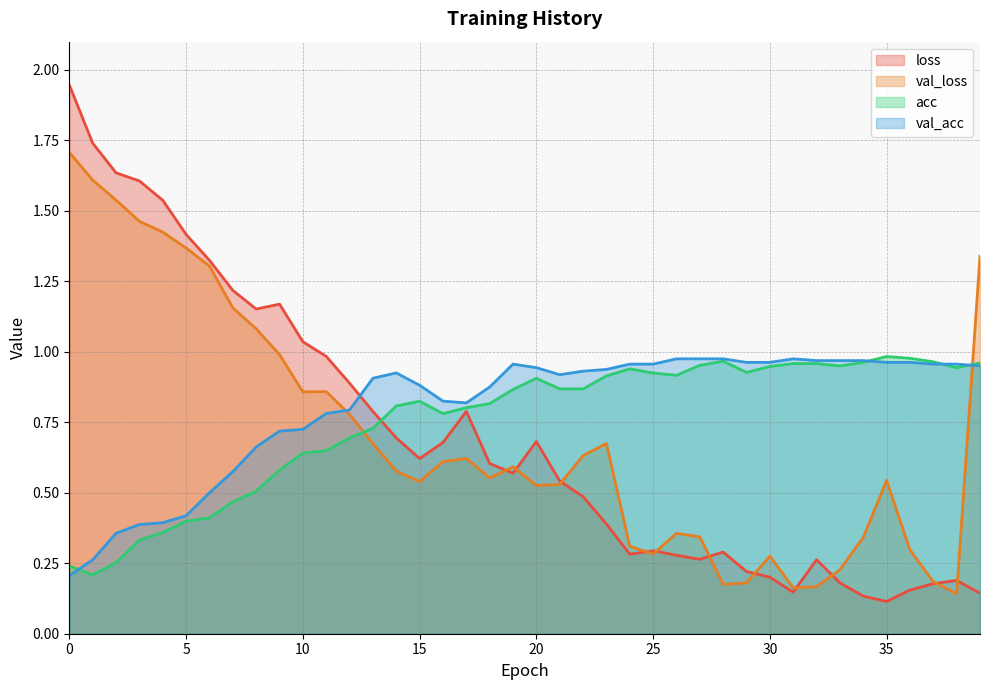

Which series has the widest spread of values?

loss